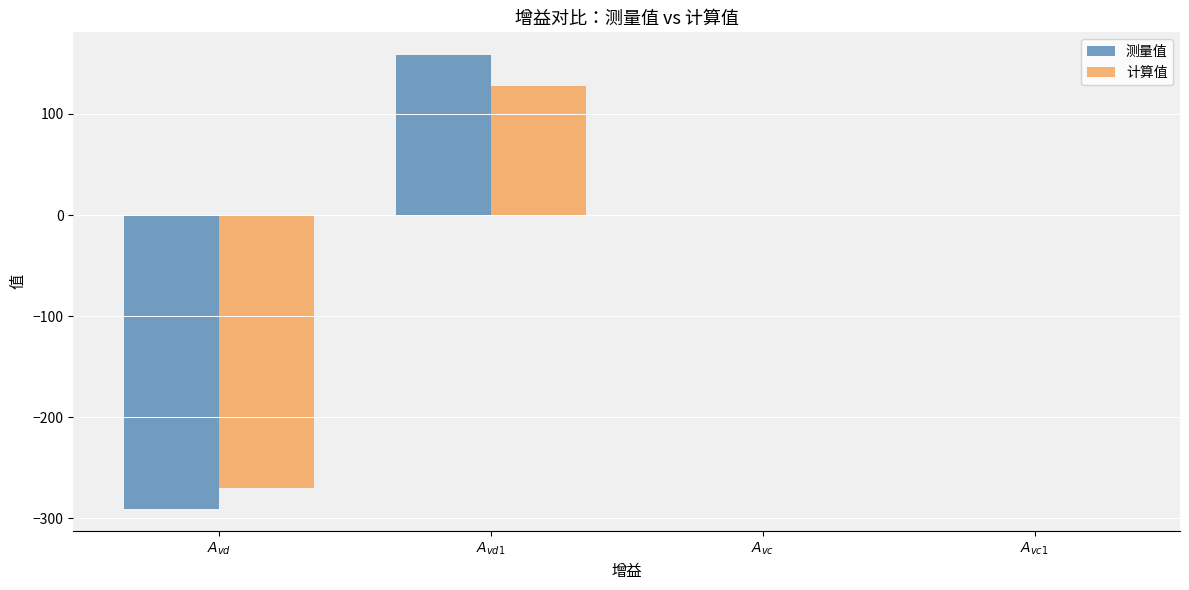

What is the highest value of the 计算值 series?

127.4